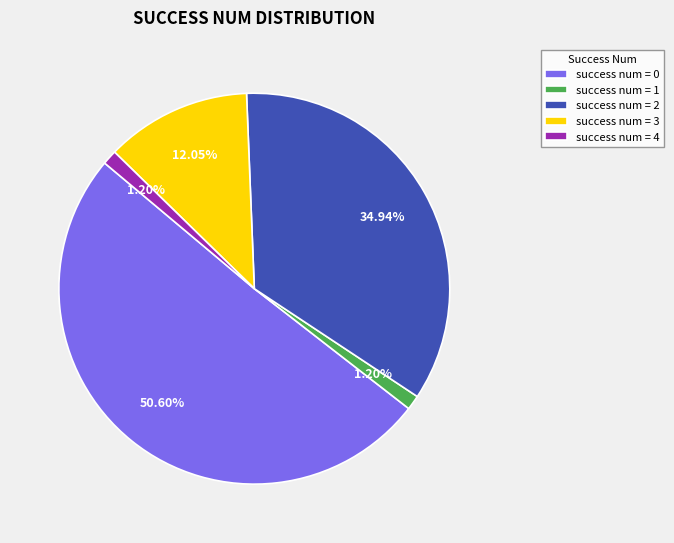

Between success num = 3 and success num = 1, which is larger?

success num = 3